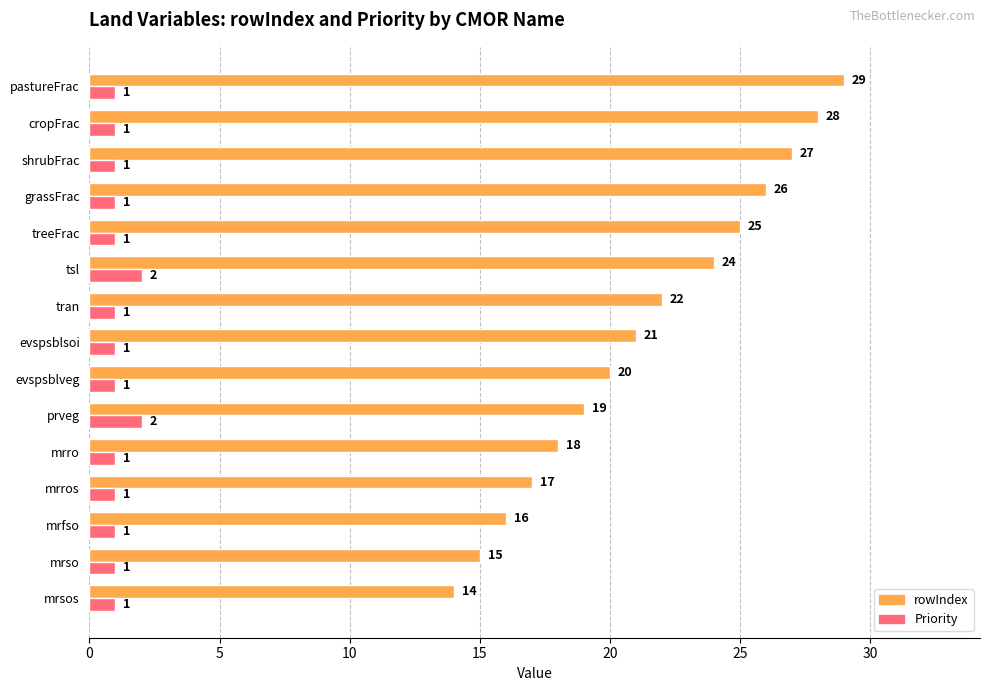

What is the total value across all series at evspsblsoi?

22